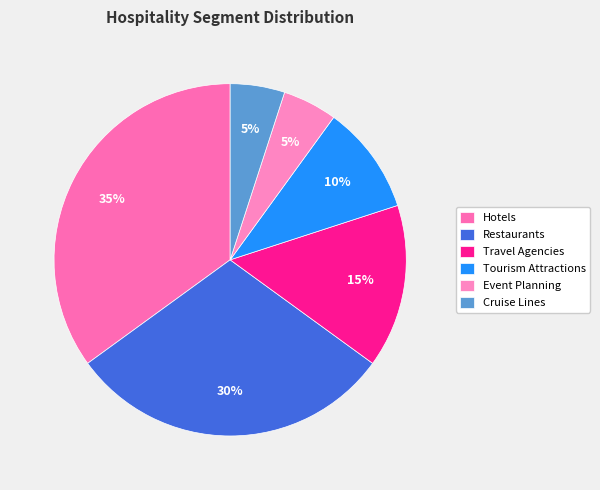

Does Travel Agencies account for over 50% of the chart?

No